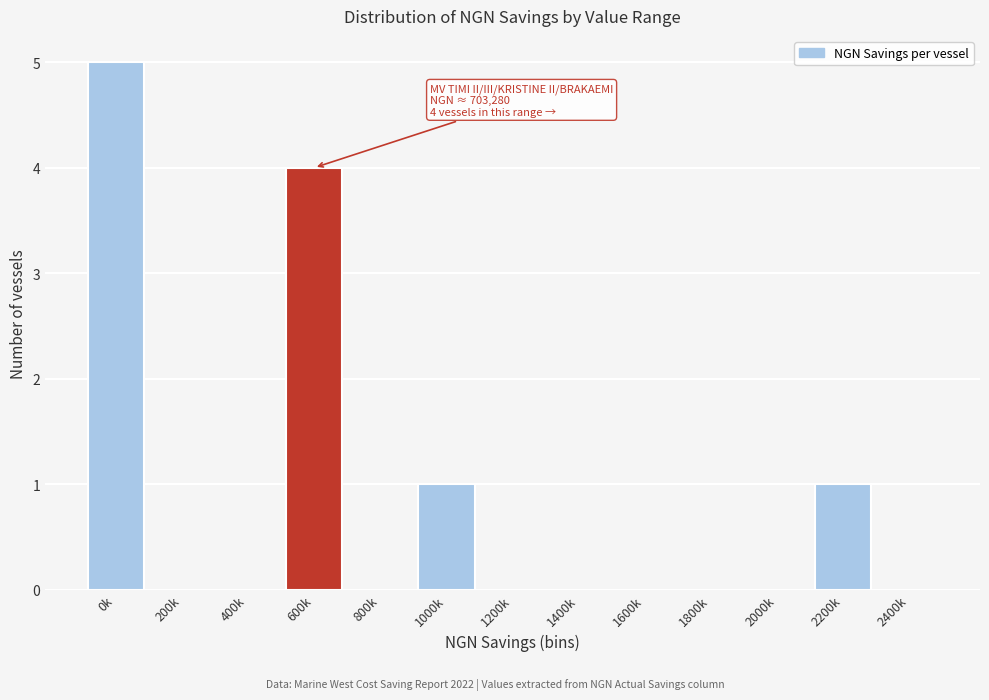

Reading right to left, list all the values displayed in this chart.

2400k=0	2200k=1	2000k=0	1800k=0	1600k=0	1400k=0	1200k=0	1000k=1	800k=0	600k=4	400k=0	200k=0	0k=5